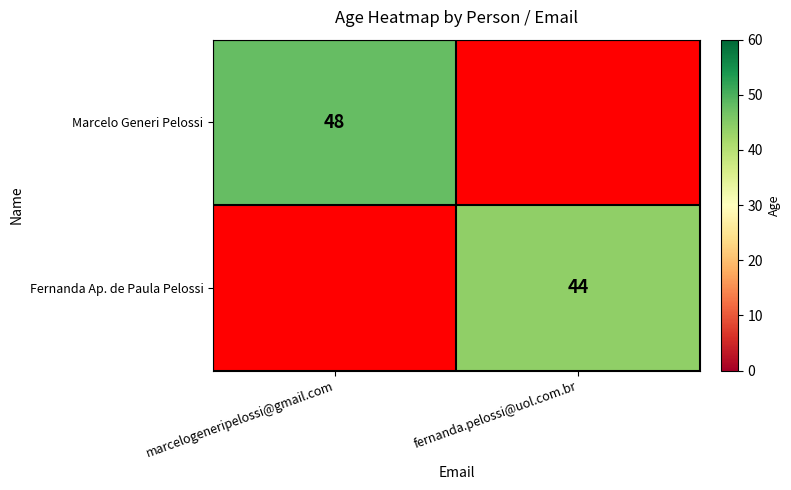

Between fernanda.pelossi@uol.com.br and marcelogeneripelossi@gmail.com, which is larger?

marcelogeneripelossi@gmail.com